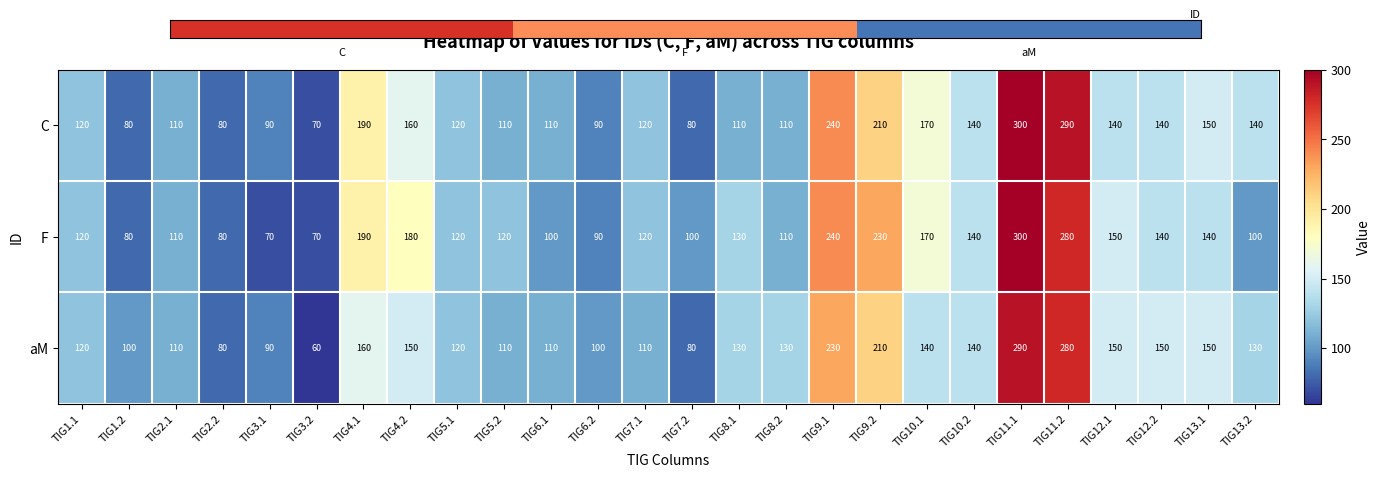

Is the value of F at TIG7.1 greater than the value of C at TIG2.2?

Yes